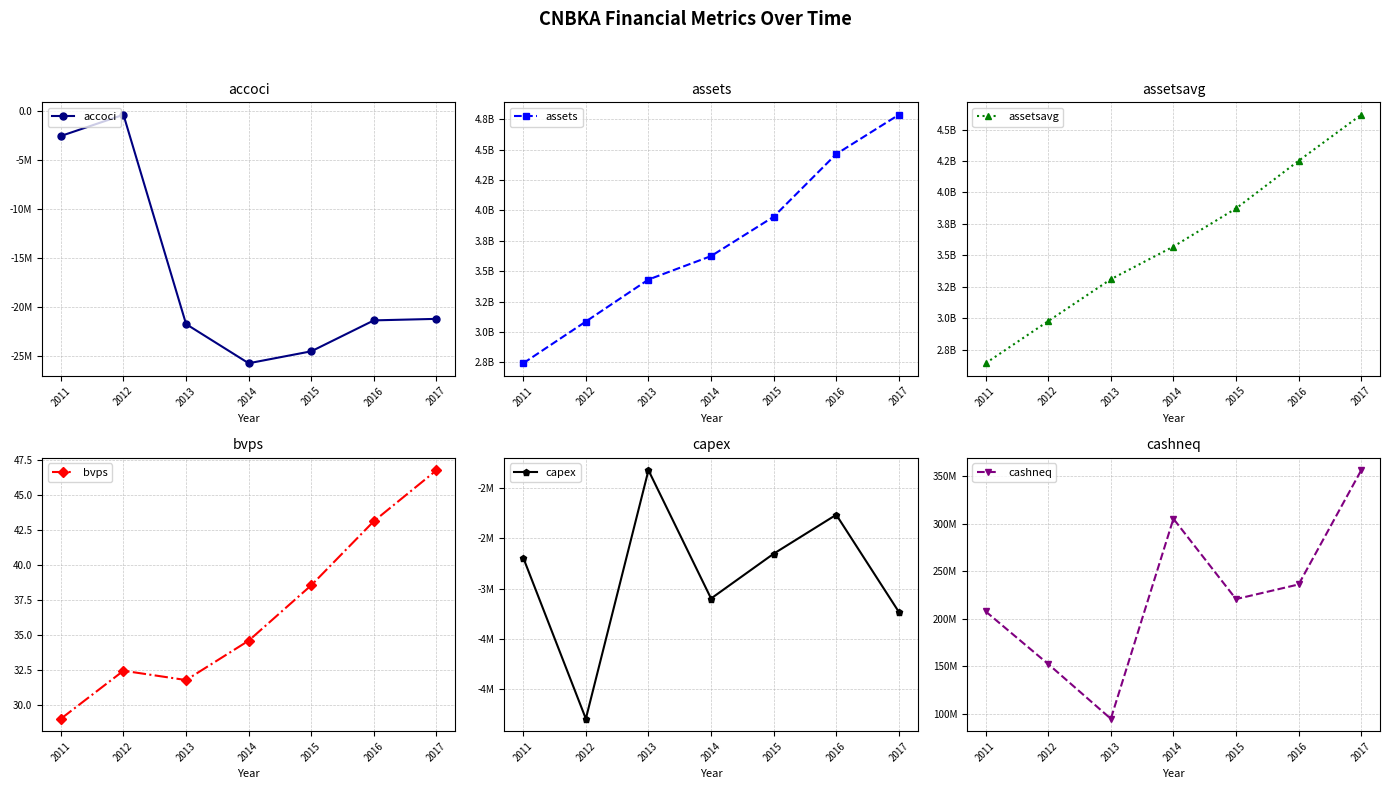

Reading right to left, list all the values displayed in this chart.

accoci: -21229000.0	-21384000.0	-24548000.0	-25771000.0	-21763000.0	-347000.0	-2519000.0
assets: 4785572000.0	4462608000.0	3947441000.0	3624036000.0	3431154000.0	3086209000.0	2743225000.0
assetsavg: 4617566500.0	4251510000.0	3872747250.0	3569782500.0	3310077000.0	2977068000.0	2642148250.0
bvps: 46.8	43.1	38.5	34.6	31.8	32.4	29.0
capex: -3233000.0	-2263000.0	-2652000.0	-3099000.0	-1819000.0	-4299000.0	-2692000.0
cashneq: 356430000.0	236151000.0	220724000.0	305357000.0	94678000.0	152283000.0	207766000.0